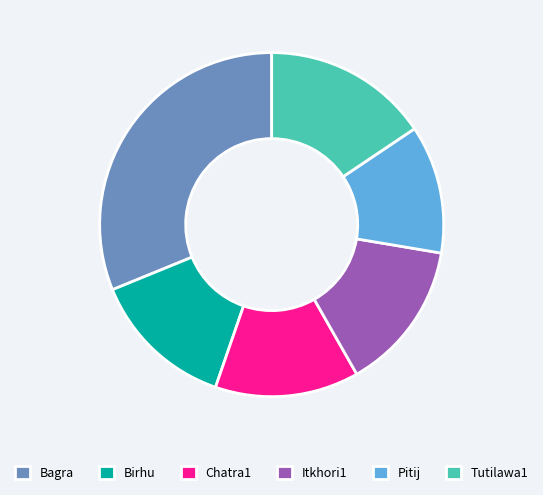

The Birhu slice represents 14% of the pie. True or false?

True